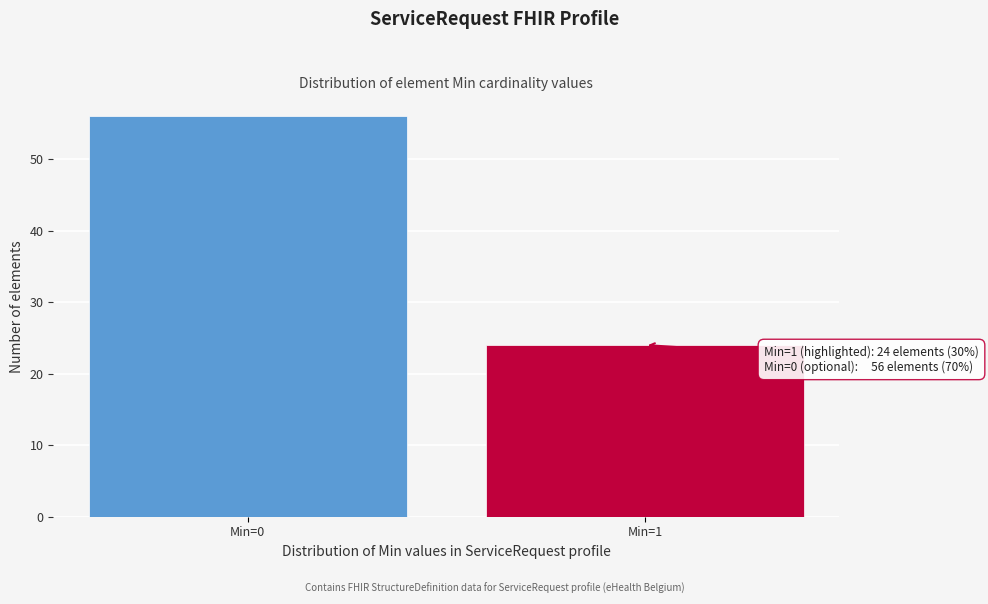

Reading right to left, transcribe all the data shown in this chart.

Min=1=24	Min=0=56